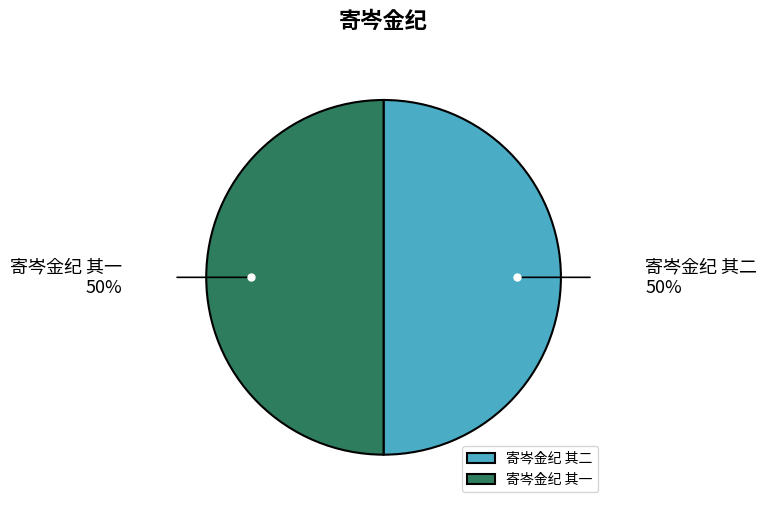

Approximately how many times larger is the value at 寄岑金纪 其二 compared to 寄岑金纪 其一?

1.0